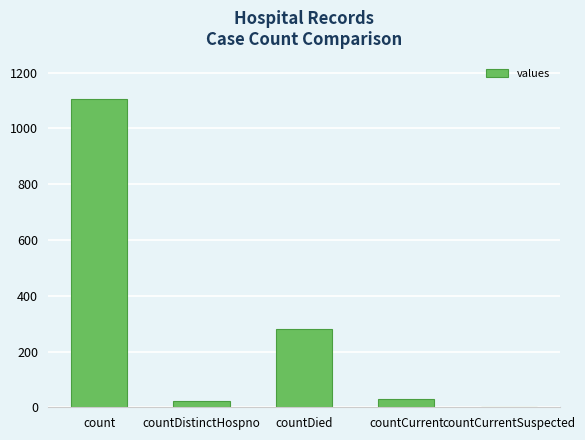

The value at countDied is 406. True or false?

False